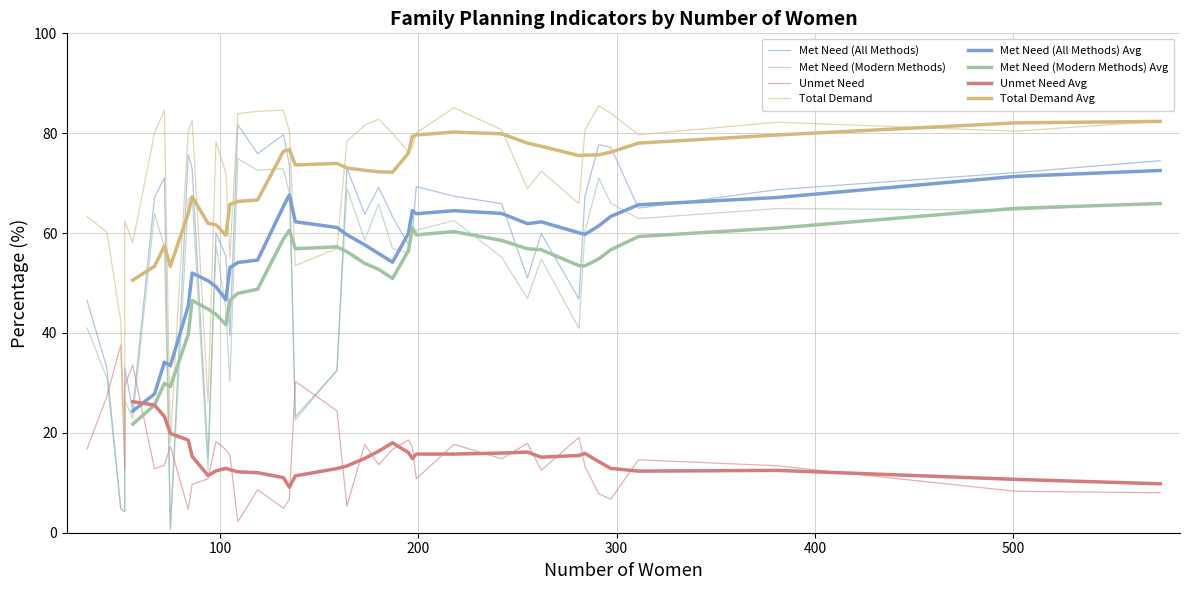

At 9, list the series in order from largest to smallest.

Total Demand, Unmet Need, Met Need (All Methods), Met Need (Modern Methods)